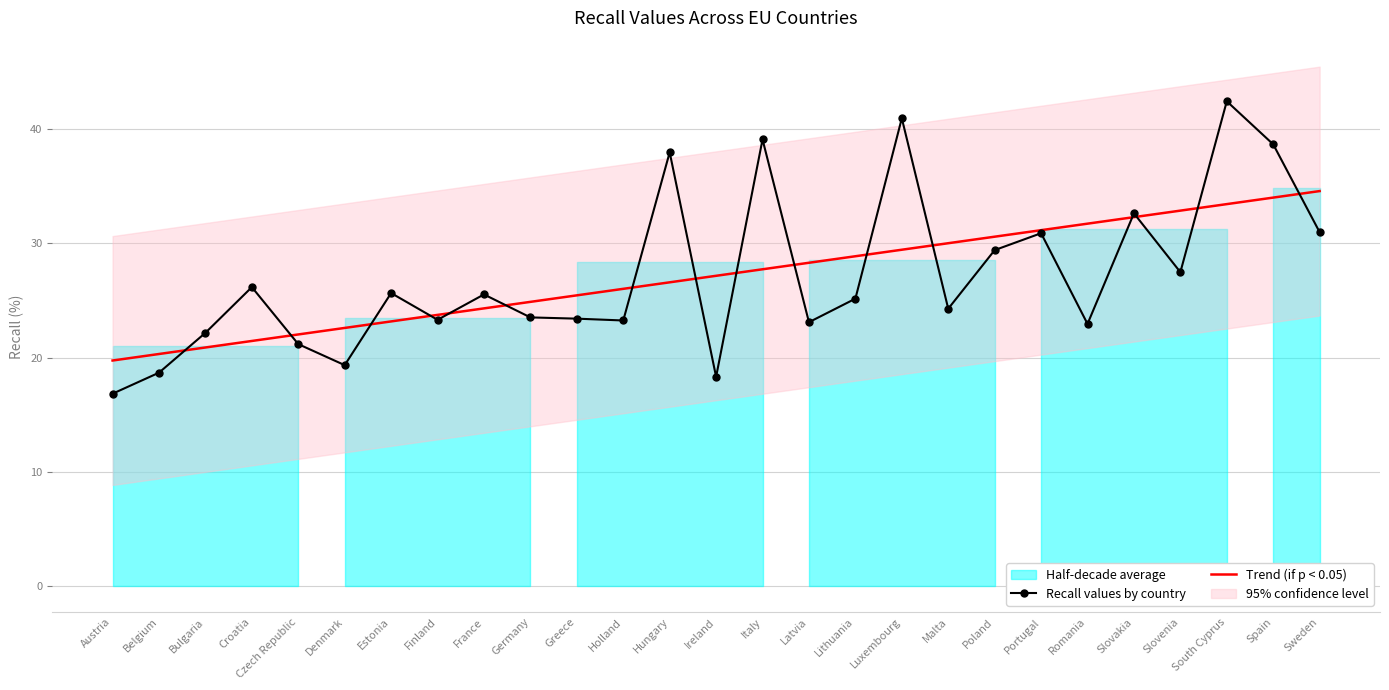

What is the label of the 15th point from the right?

Hungary